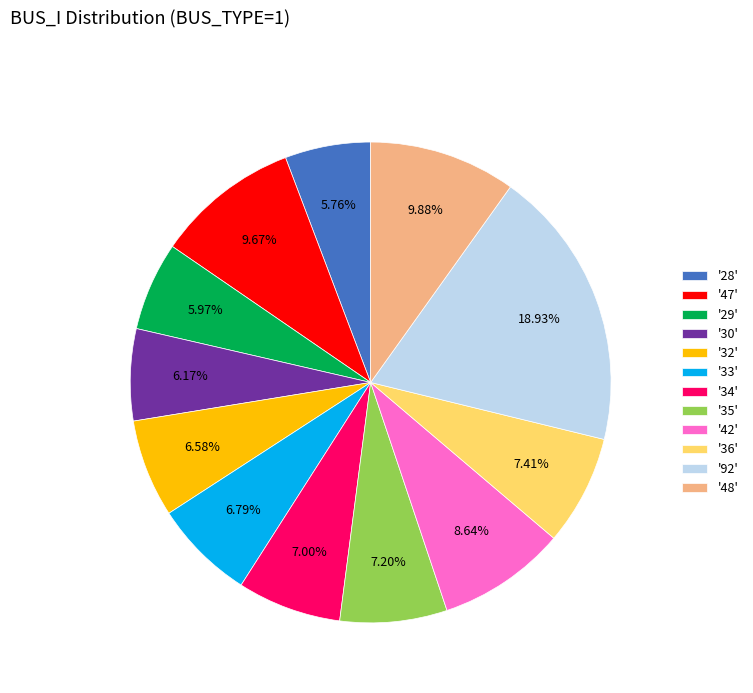

What is the ratio of the value at '48' to the value at '29'?

1.7